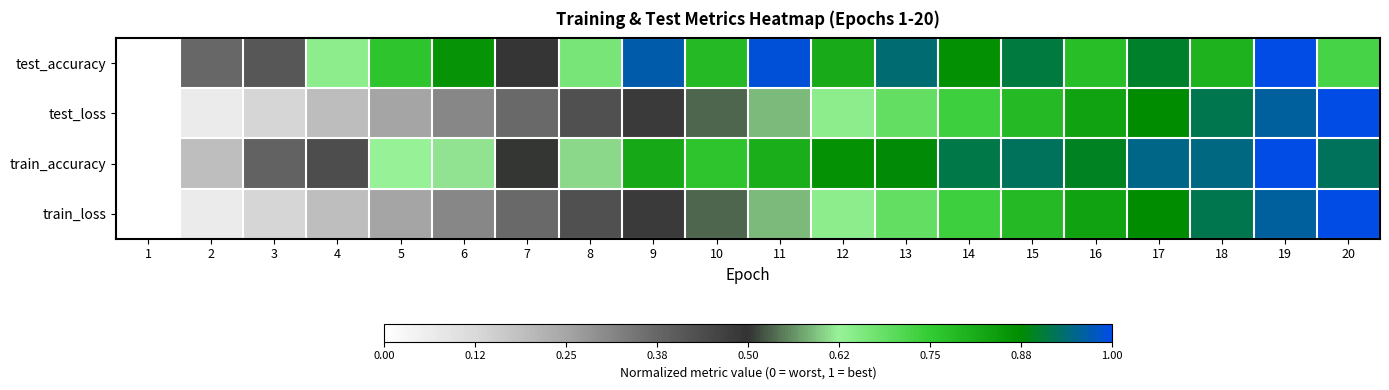

Reading left to right, list all the values displayed in this chart.

test_accuracy: 1=0.0	2=0.4	3=0.4	4=0.6	5=0.8	6=0.9	7=0.5	8=0.7	9=1.0	10=0.8	11=1.0	12=0.8	13=0.9	14=0.9	15=0.9	16=0.8	17=0.9	18=0.8	19=1.0	20=0.7
test_loss: 1=0.0	2=0.1	3=0.1	4=0.2	5=0.3	6=0.3	7=0.4	8=0.4	9=0.5	10=0.5	11=0.6	12=0.6	13=0.7	14=0.7	15=0.8	16=0.8	17=0.9	18=0.9	19=1.0	20=1.0
train_accuracy: 1=0.0	2=0.2	3=0.4	4=0.4	5=0.6	6=0.6	7=0.5	8=0.6	9=0.8	10=0.8	11=0.8	12=0.9	13=0.9	14=0.9	15=0.9	16=0.9	17=0.9	18=0.9	19=1.0	20=0.9
train_loss: 1=0.0	2=0.1	3=0.1	4=0.2	5=0.3	6=0.3	7=0.4	8=0.4	9=0.5	10=0.5	11=0.6	12=0.6	13=0.7	14=0.7	15=0.8	16=0.8	17=0.9	18=0.9	19=1.0	20=1.0